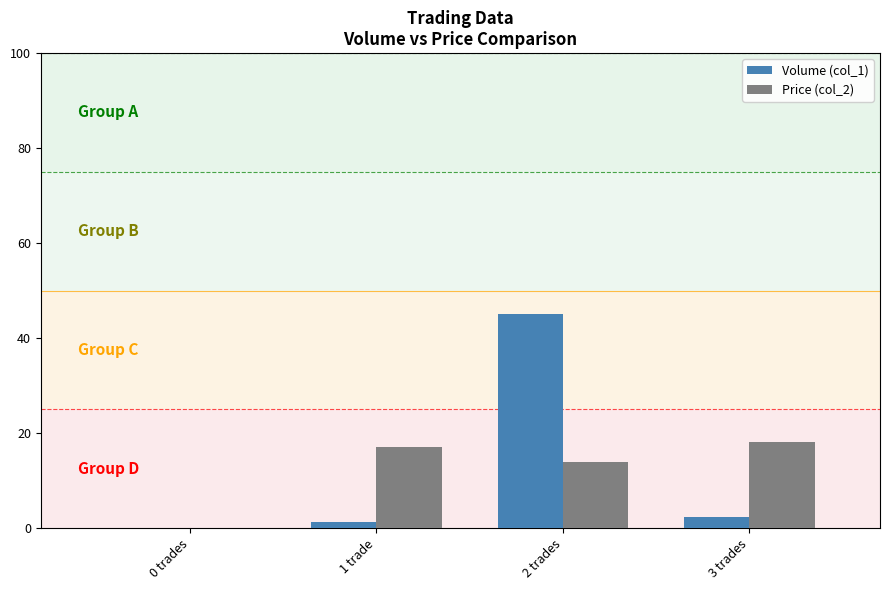

Which series changed the most between 2 trades and 3 trades?

Volume (col_1)